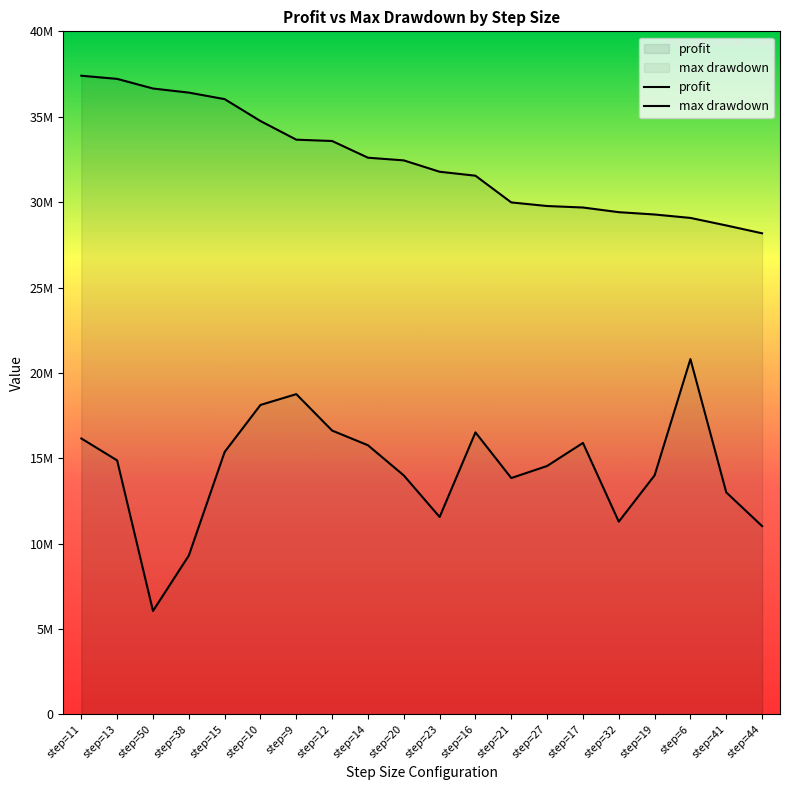

List the series in order of their peak value, lowest first.

max drawdown, profit